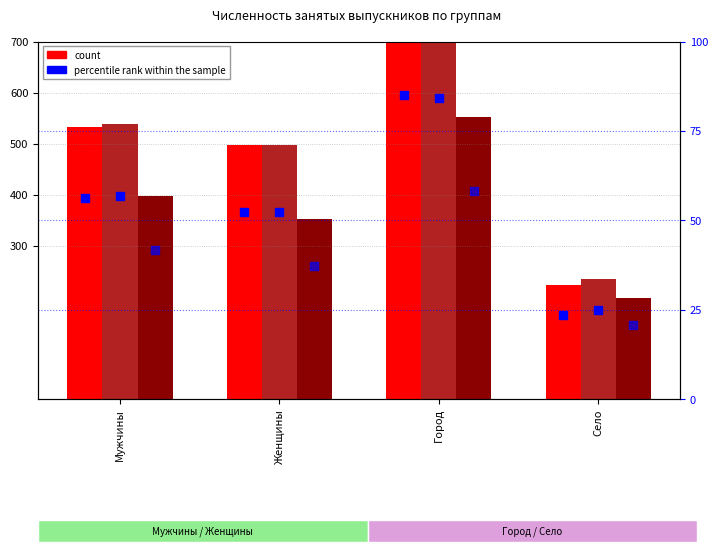

Is the value of 2022 count at Село greater than the value of 2021 count at Мужчины?

No